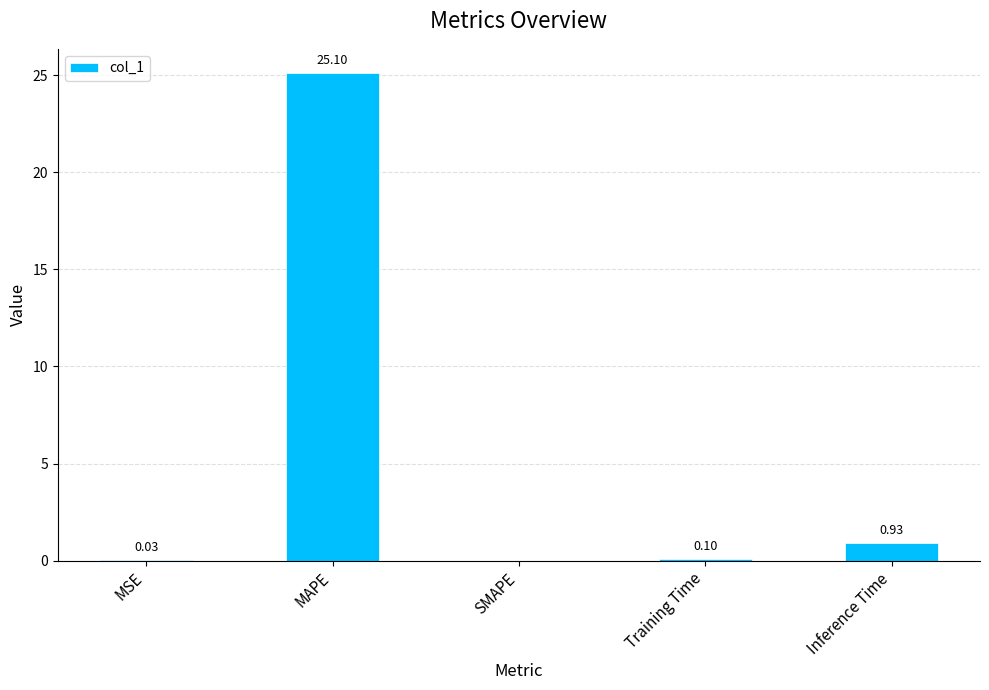

At which label is the value closest to 12?

Inference Time